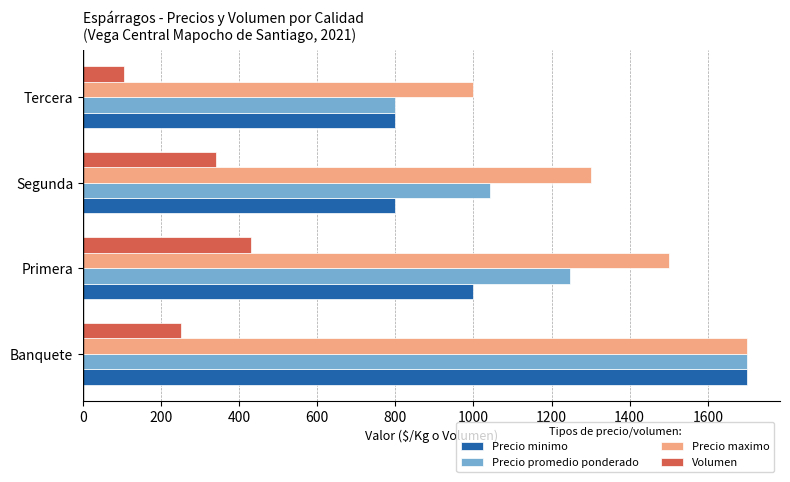

What is the sum of the Volumen values at Tercera and Primera?

536